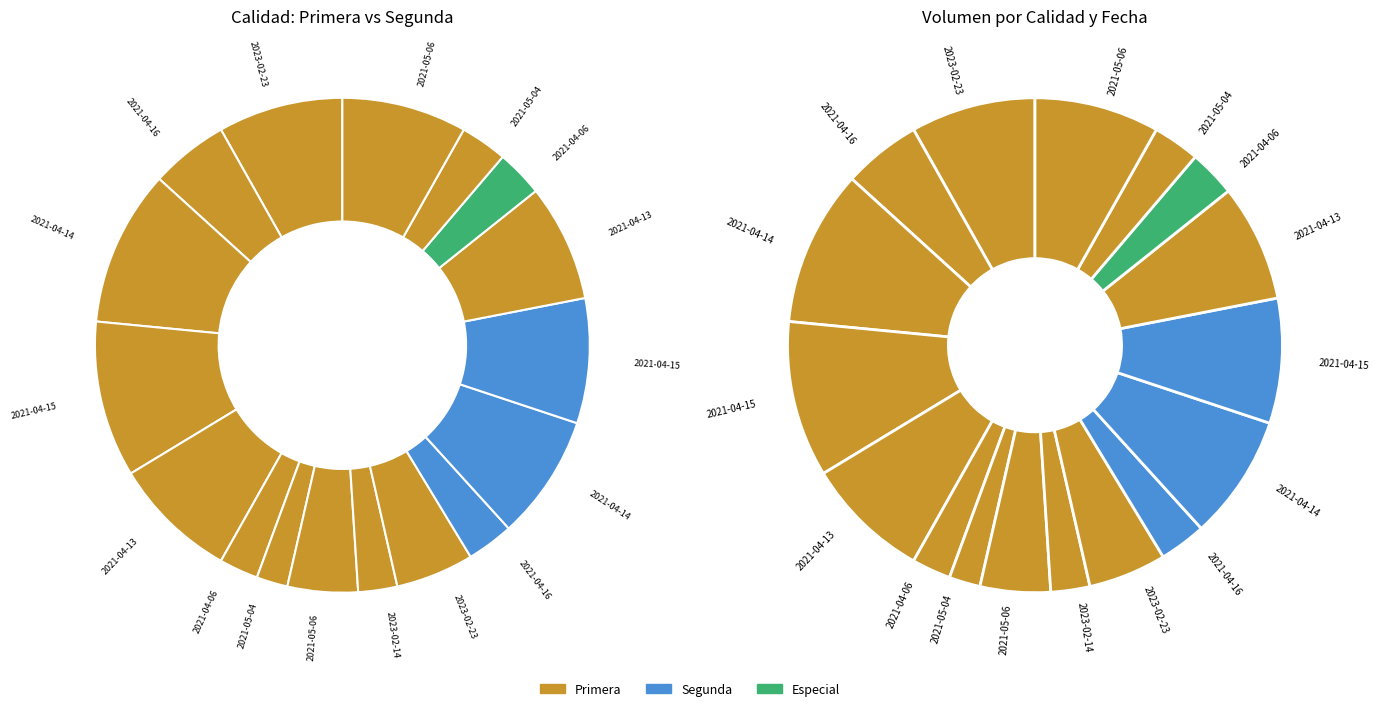

Which slice is the smallest?

2023-02-14